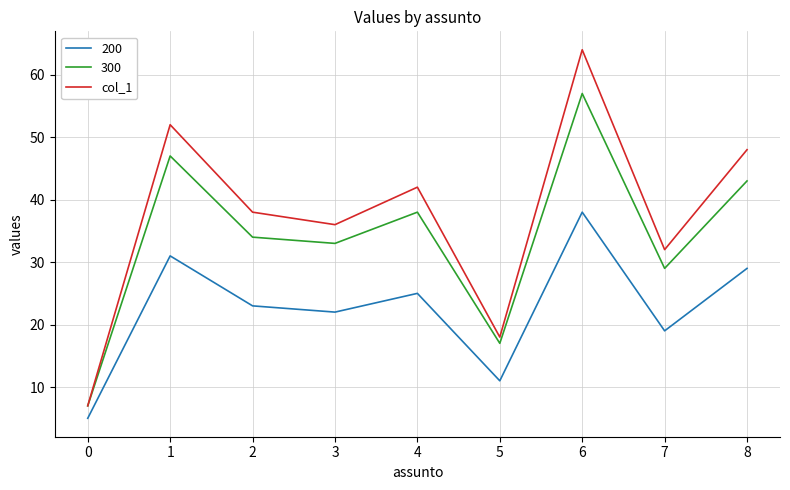

The 200 series shows 11 at 5. True or false?

True